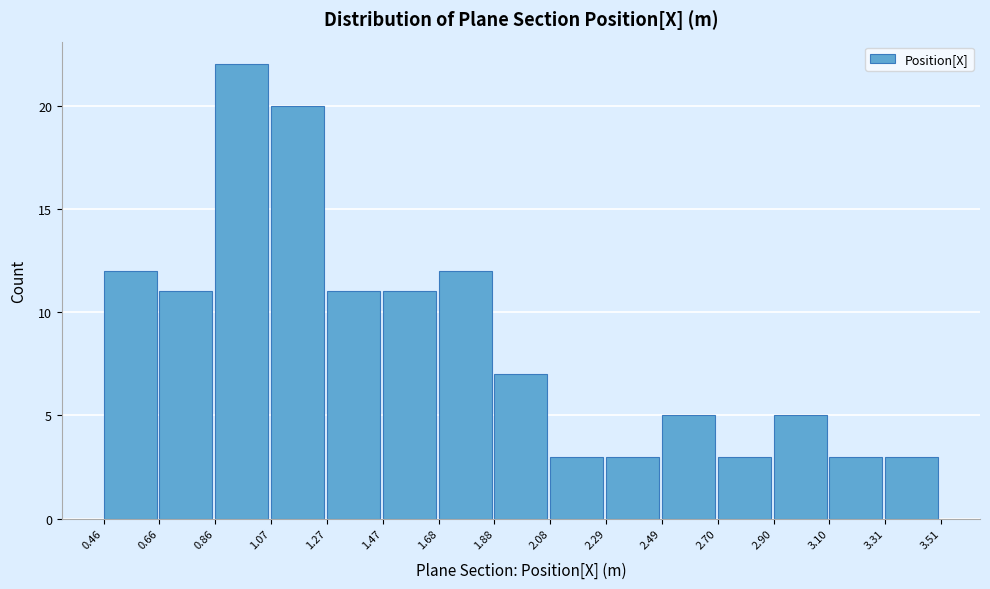

How tall is the bar that spans 2.49 to 2.70 on the x-axis? The values are not printed on the chart, so give them approximately, as read against the axis.

5